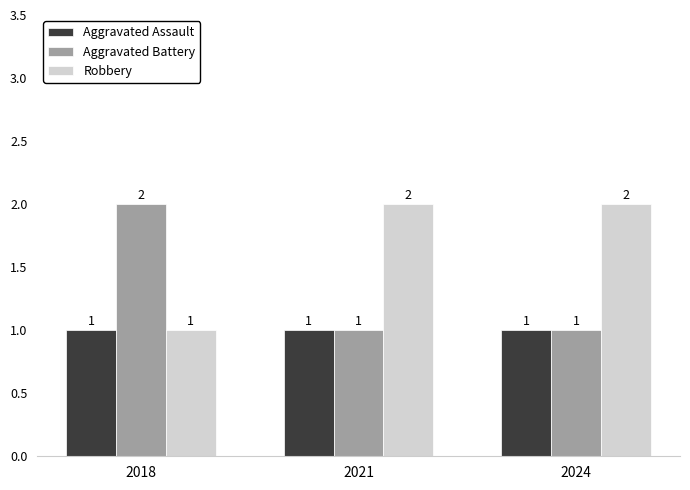

The Aggravated Battery series shows 1 at 2018. True or false?

False